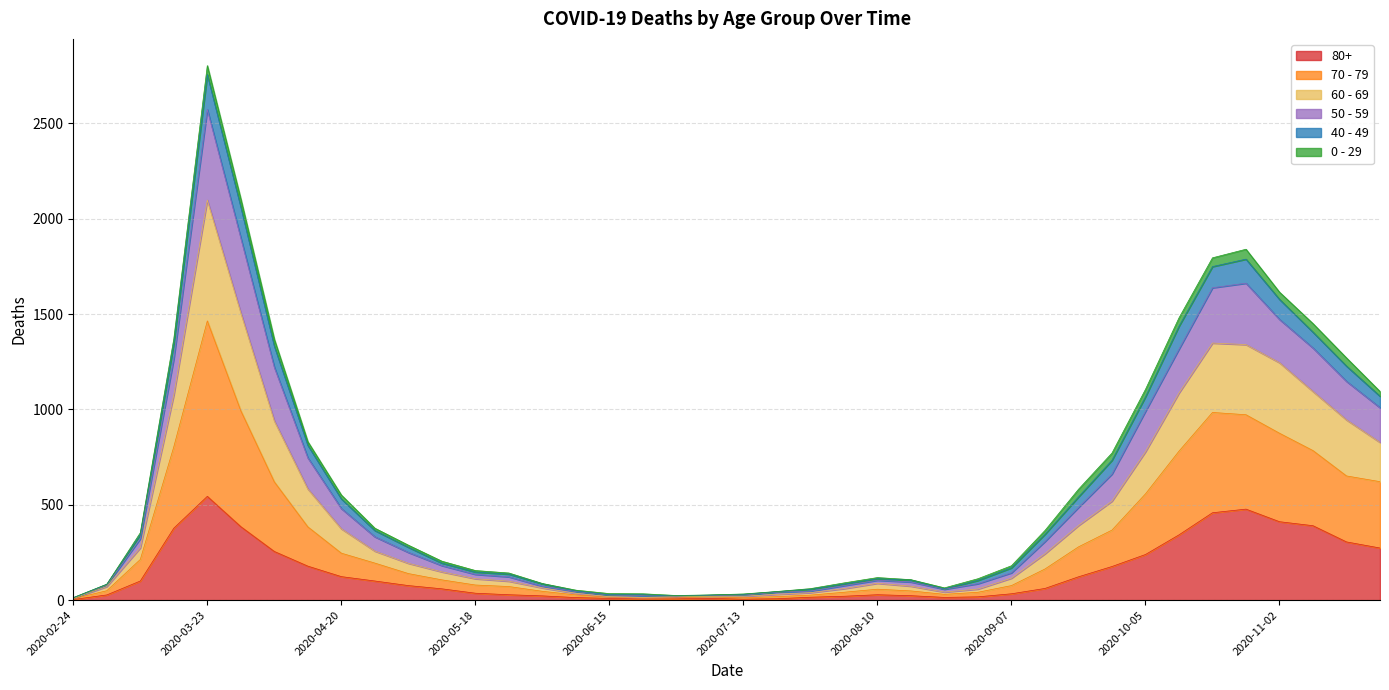

At which category is the sum across all series the highest?

2020-03-23